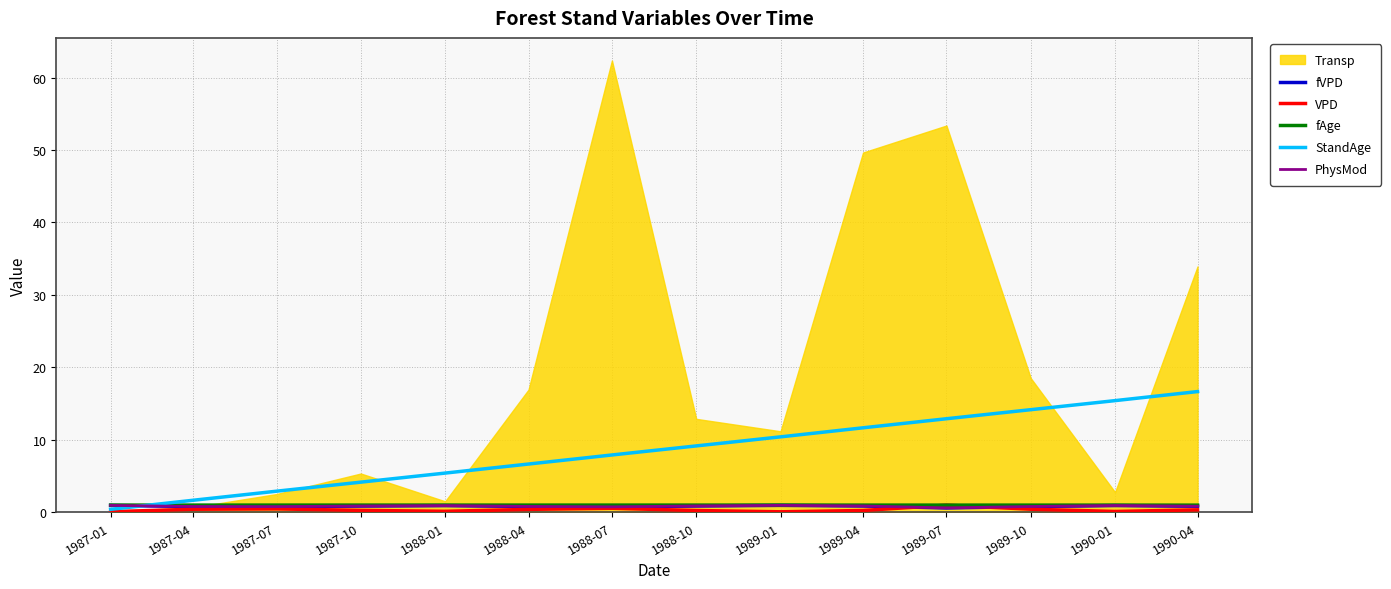

At which label is VPD closest to 0?

1989-01